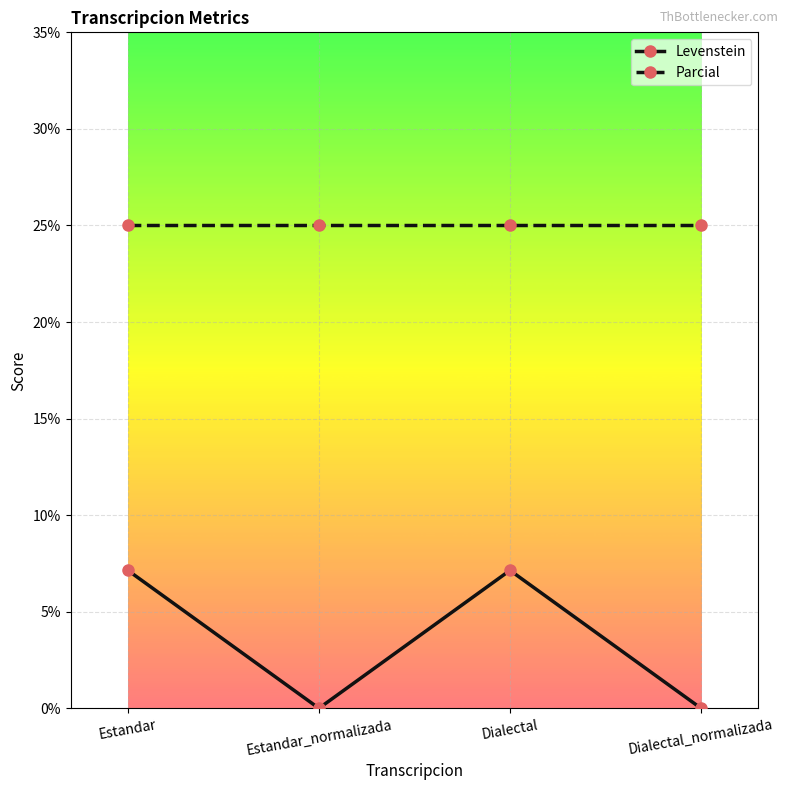

Count the number of data series in this chart.

2